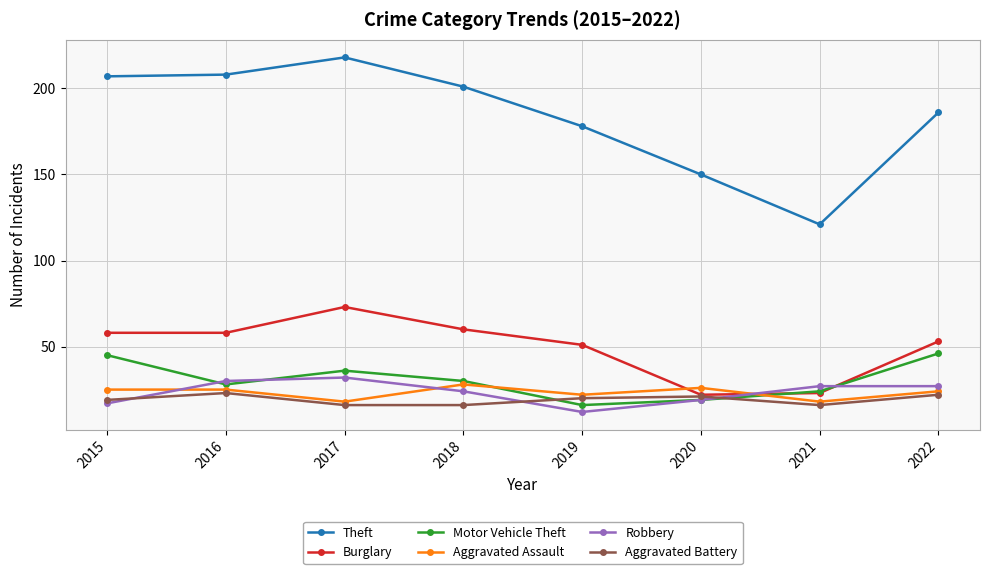

How many lines are shown in the chart?

6